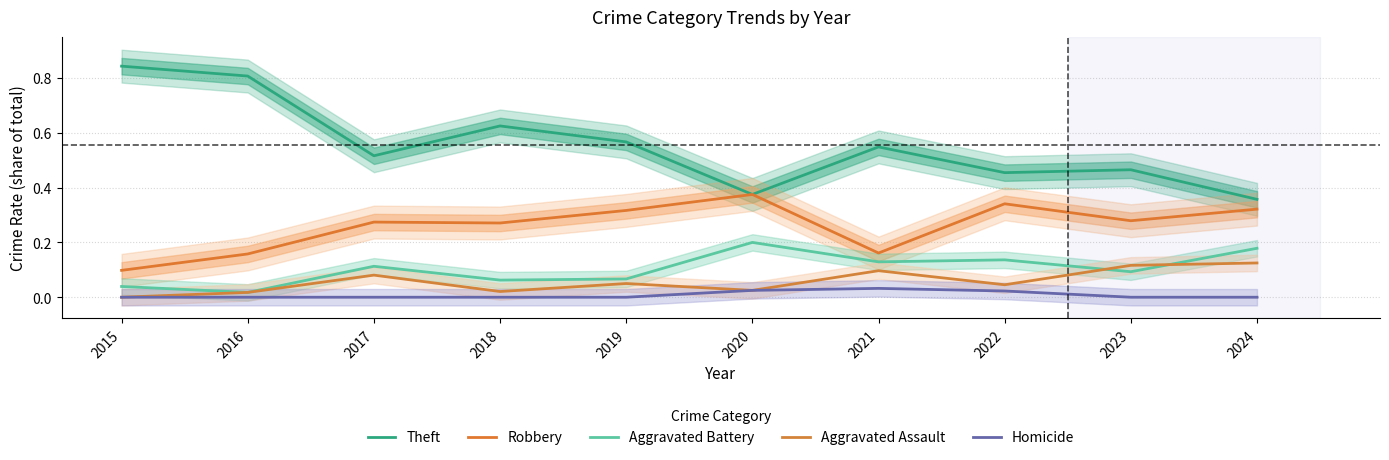

Reading left to right, extract all data points from this chart.

Theft: 2015=0.8	2016=0.8	2017=0.5	2018=0.6	2019=0.6	2020=0.4	2021=0.5	2022=0.5	2023=0.5	2024=0.4
Robbery: 2015=0.1	2016=0.2	2017=0.3	2018=0.3	2019=0.3	2020=0.4	2021=0.2	2022=0.3	2023=0.3	2024=0.3
Aggravated Battery: 2015=0.0	2016=0.0	2017=0.1	2018=0.1	2019=0.1	2020=0.2	2021=0.1	2022=0.1	2023=0.1	2024=0.2
Aggravated Assault: 2015=0.0	2016=0.0	2017=0.1	2018=0.0	2019=0.1	2020=0.0	2021=0.1	2022=0.0	2023=0.1	2024=0.1
Homicide: 2015=0.0	2016=0.0	2017=0.0	2018=0.0	2019=0.0	2020=0.0	2021=0.0	2022=0.0	2023=0.0	2024=0.0